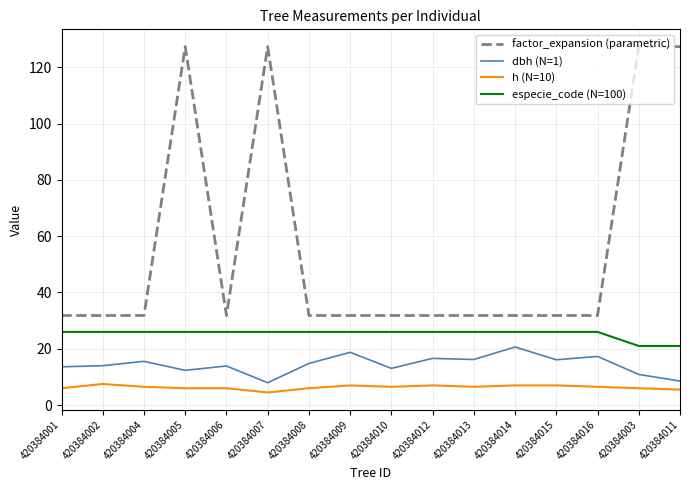

Count the number of categories in the chart.

16